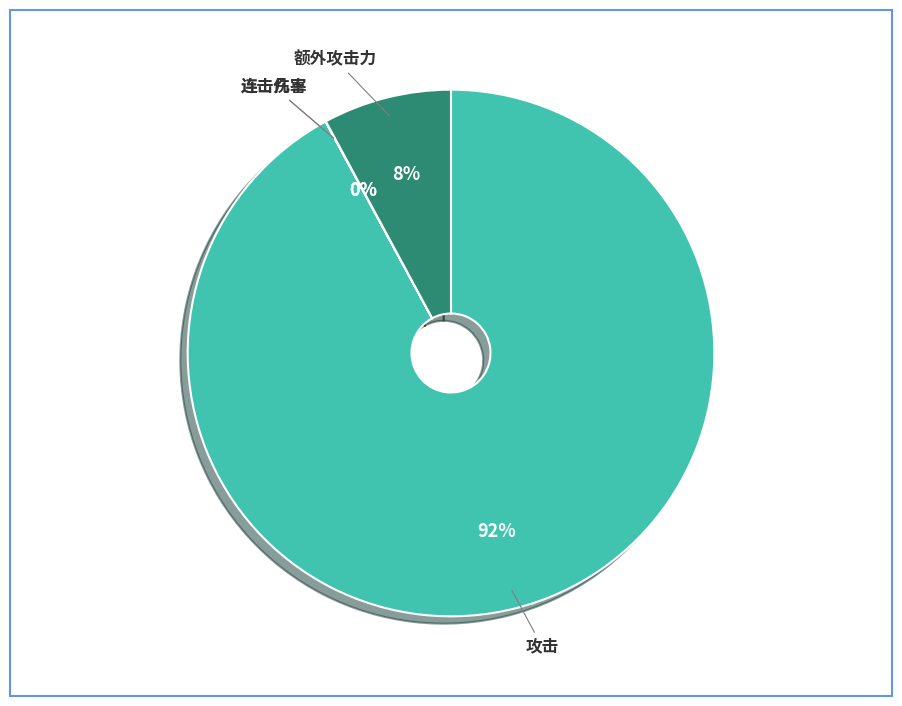

To the nearest percent, what is the difference between the largest and smallest slice percentages?

92%